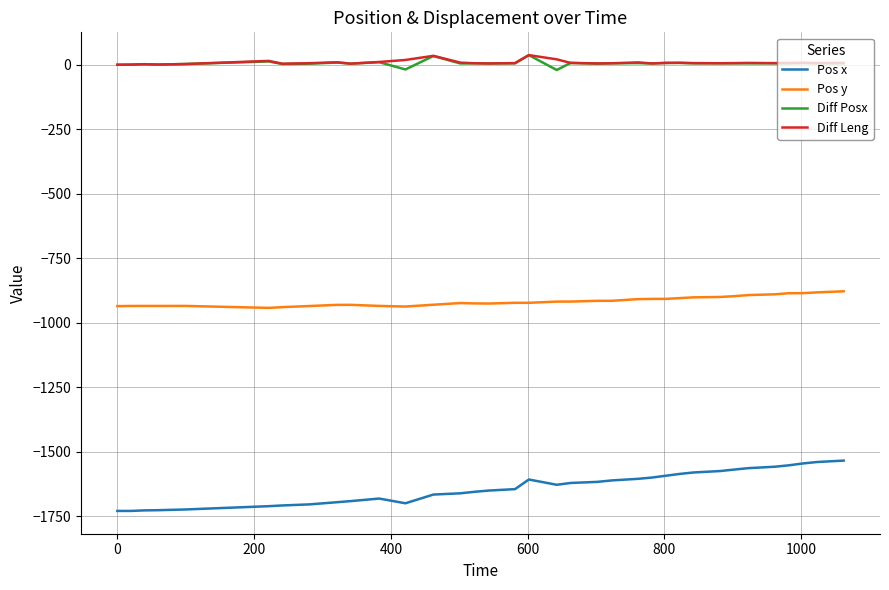

Which series has the largest range (max minus min)?

Pos x